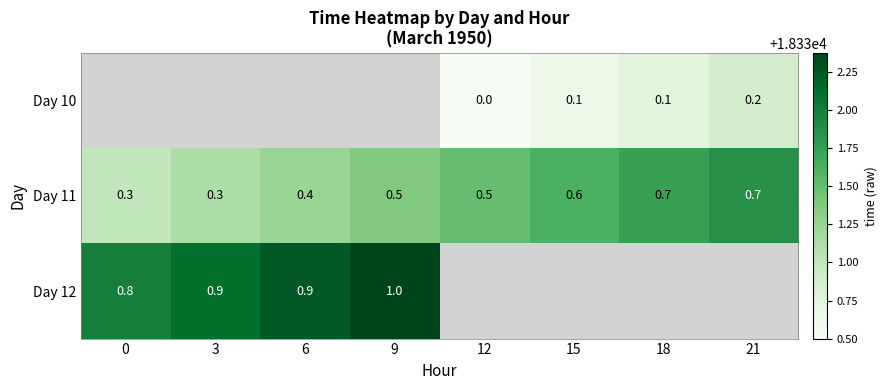

What is the difference between the maximum and second lowest values in the Day 11 series?

0.4